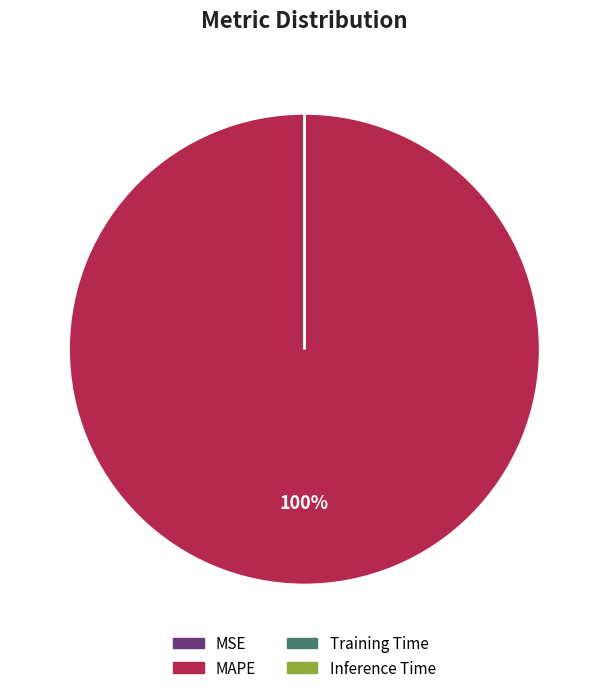

To the nearest percent, what is the average slice percentage?

25%